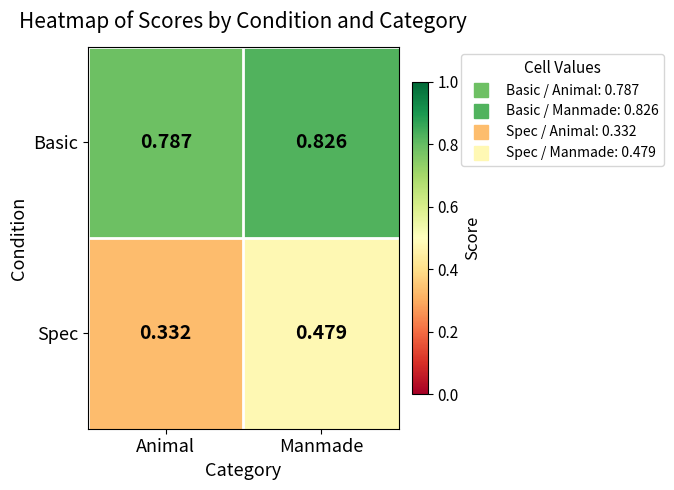

Which series has the largest total across all categories?

Basic